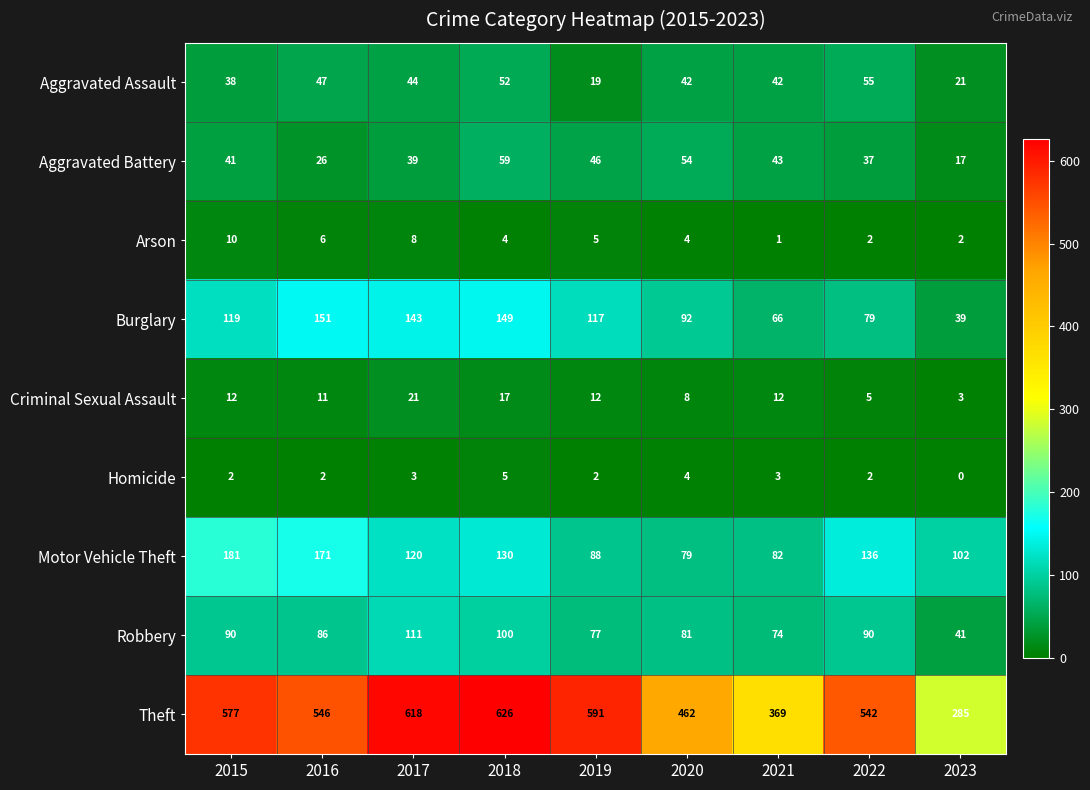

True or false: Burglary has a value of 151 at 2016.

True